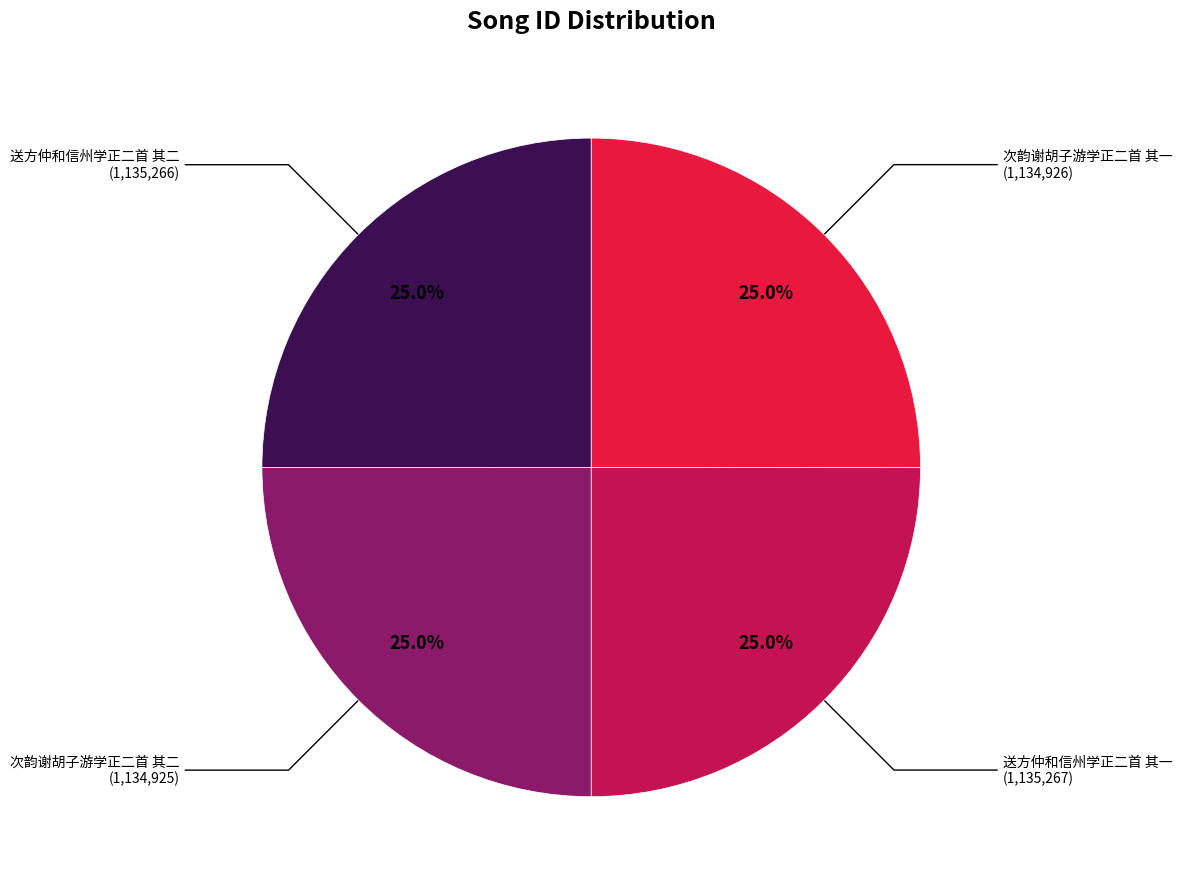

To the nearest percent, what percentage of the pie is 送方仲和信州学正二首 其一?

25%